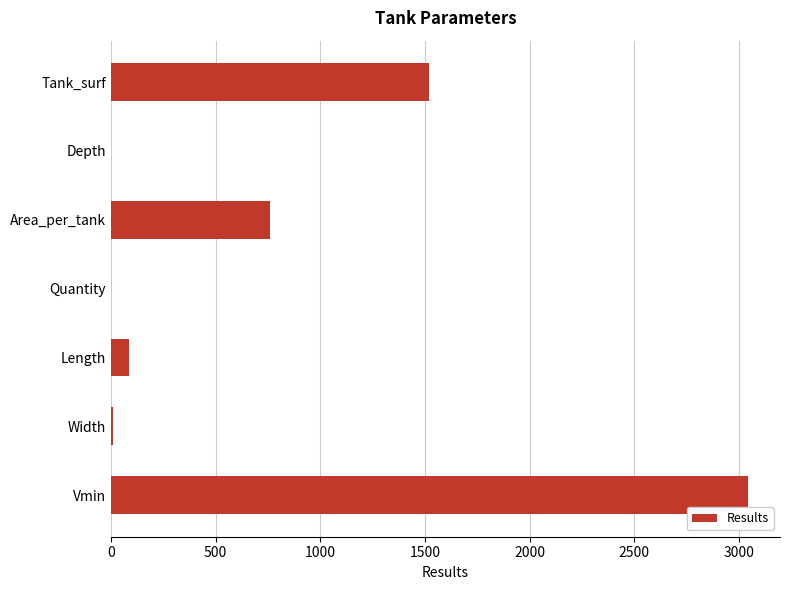

True or false: the data shows 407.1 at Area_per_tank.

False